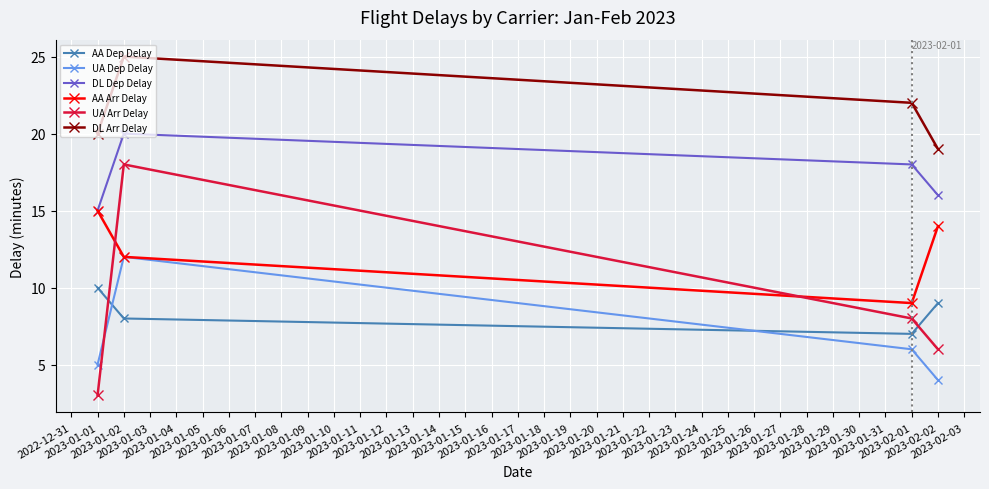

At which category is the sum across all series the highest?

2023-01-02